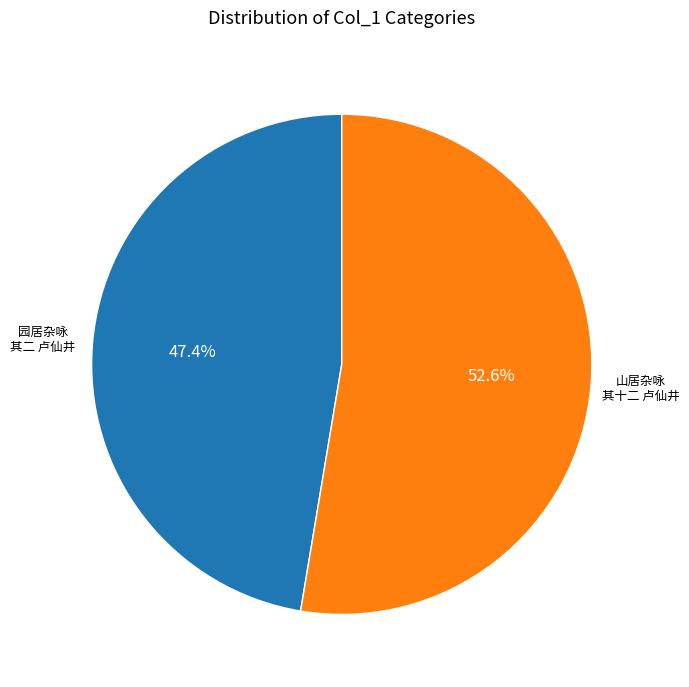

To the nearest percent, what is the difference between the largest and smallest slice percentages?

5%